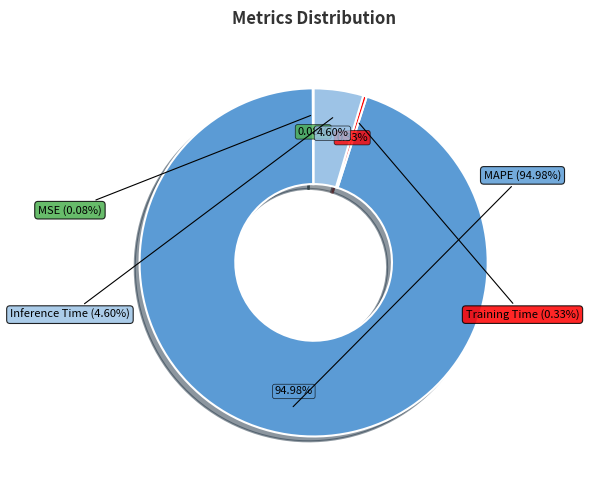

Does MAPE represent more than half of the total?

Yes